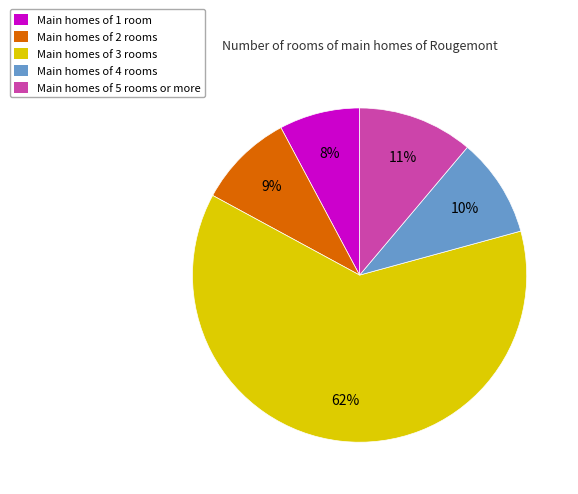

Count the number of slices in the pie.

5